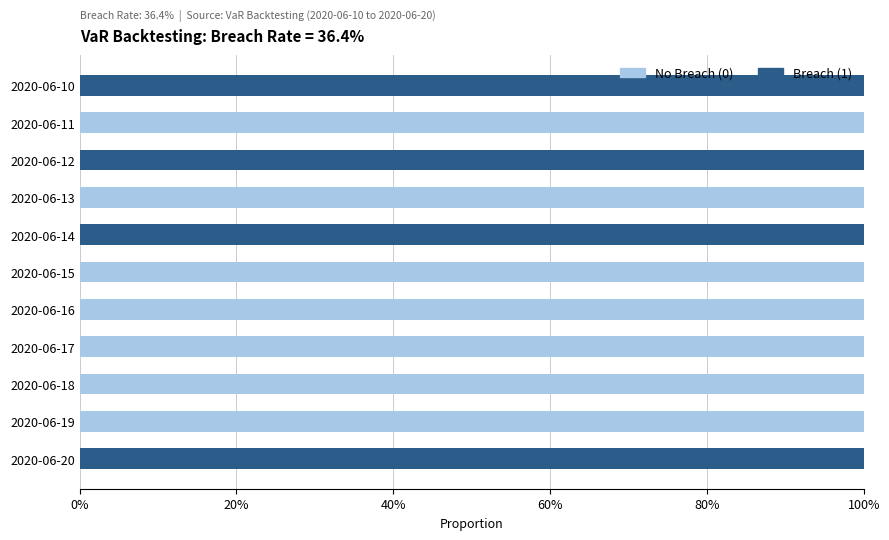

True or false: No Breach (0) has a value of 175 at 2020-06-19.

False